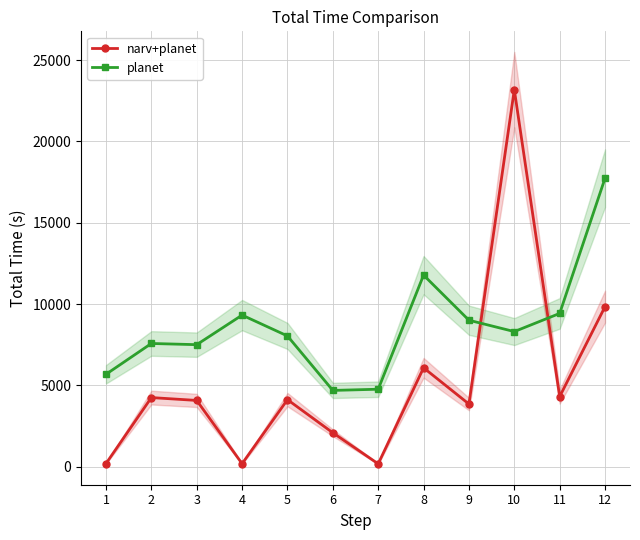

What is the value of the planet point at the 6th from the left?

4686.4